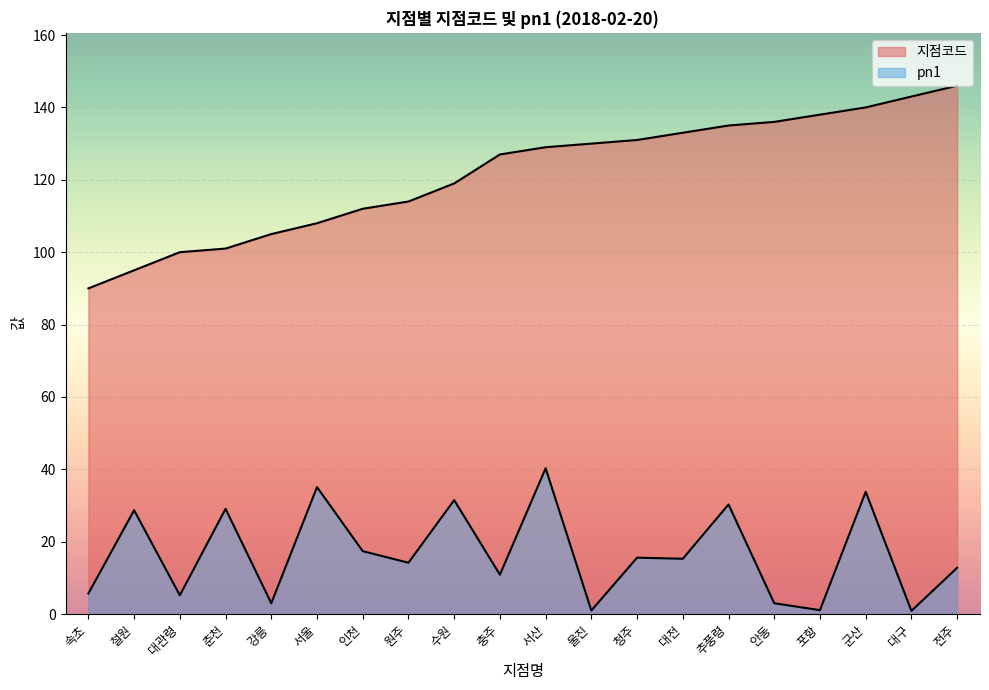

In pn1, how many points are lower than both neighbors (excluding endpoints)?

8